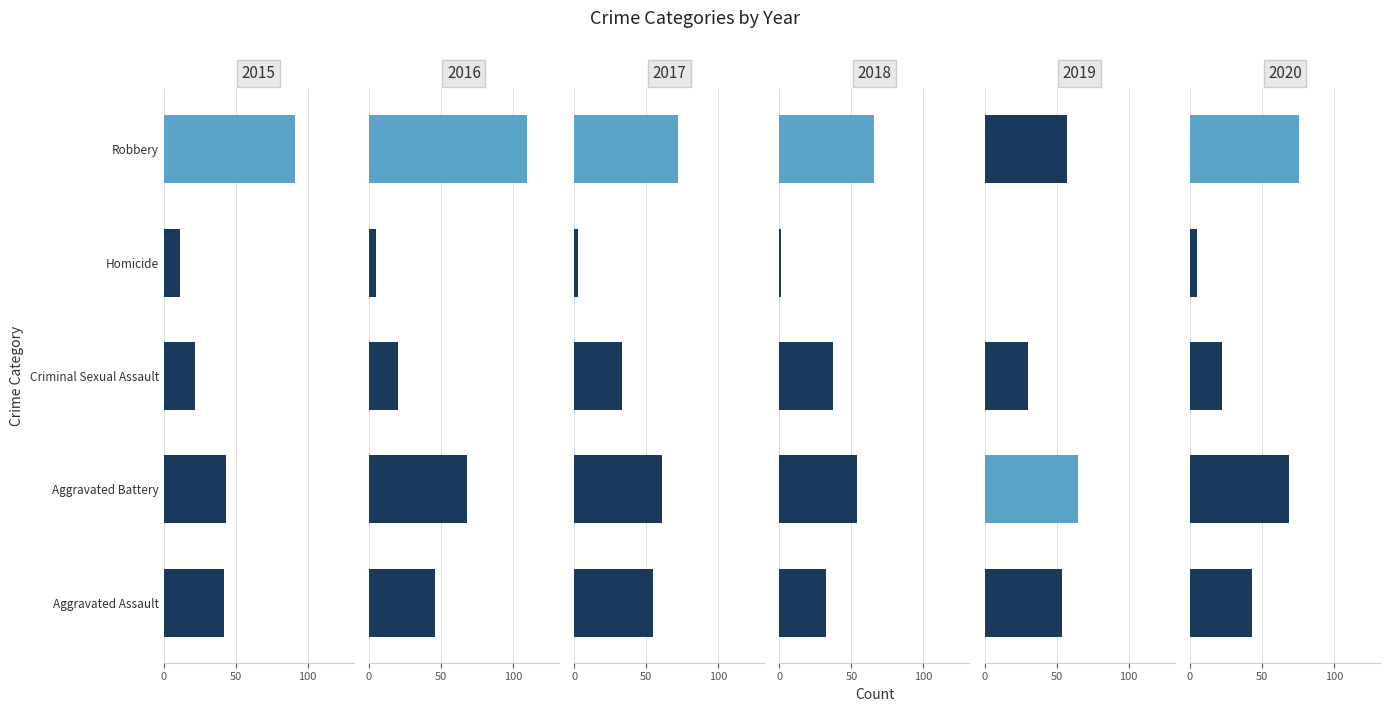

The 2017 series shows 33 at Criminal Sexual Assault. True or false?

True